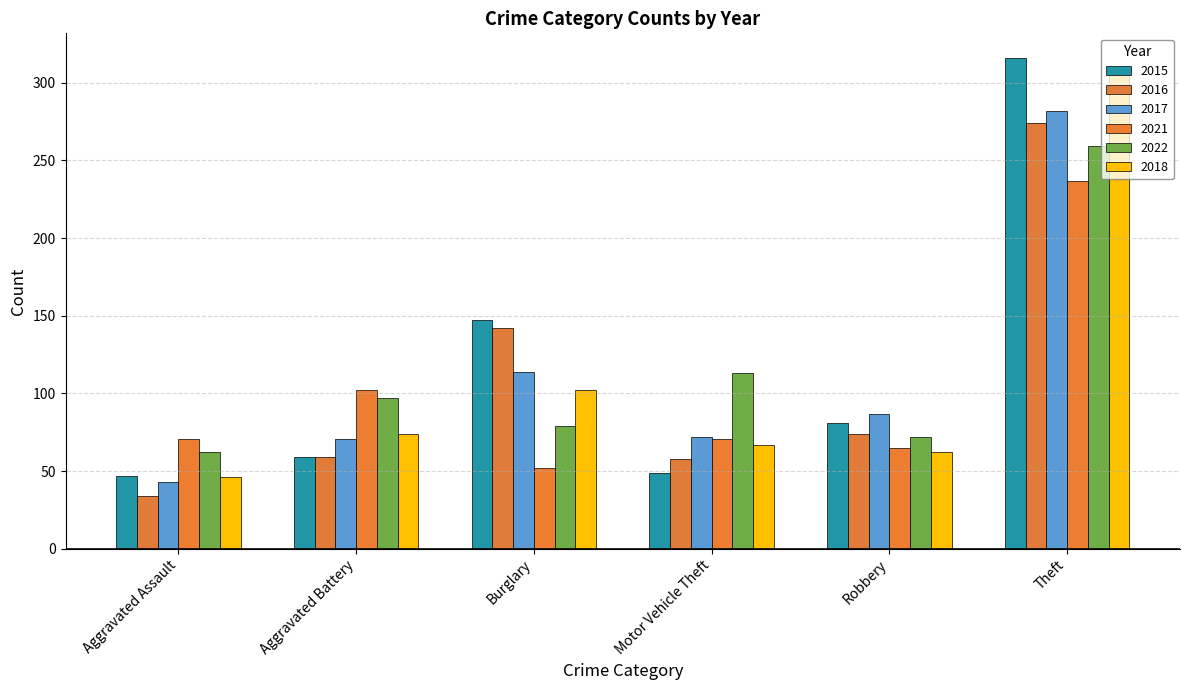

Which has a higher value, Aggravated Assault or Burglary?

Burglary